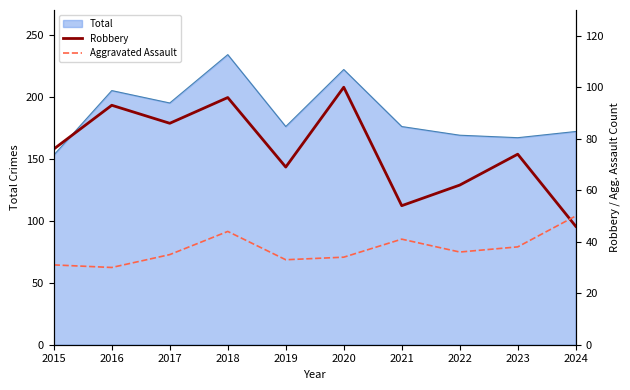

How many data points in Aggravated Assault are above 36?

4